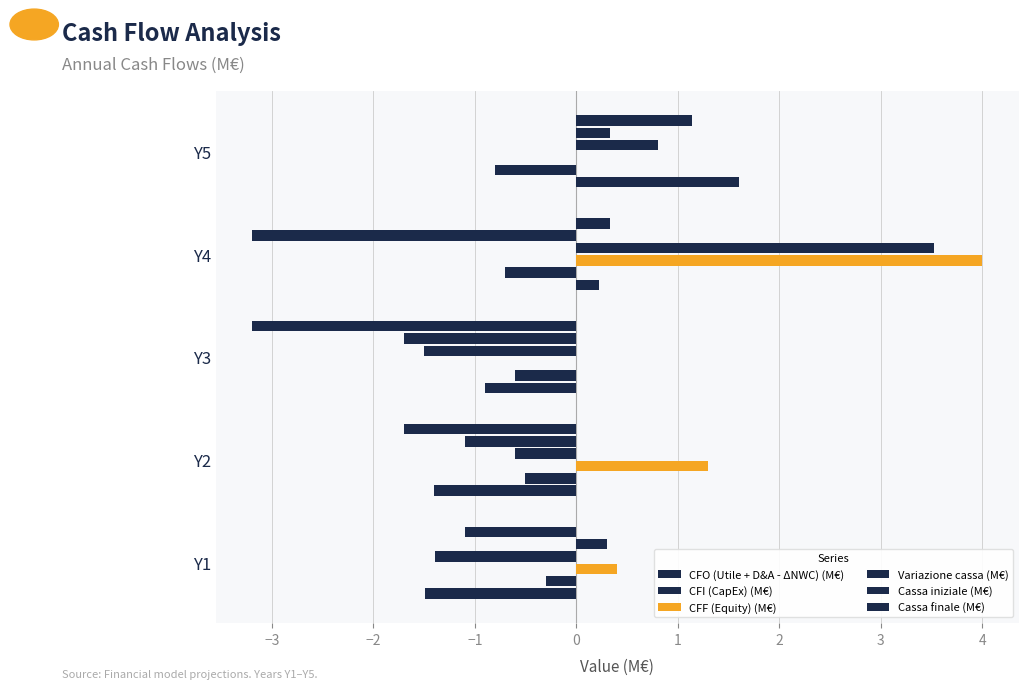

How many data points in CFO (Utile + D&A - ΔNWC) (M€) are above 0?

2